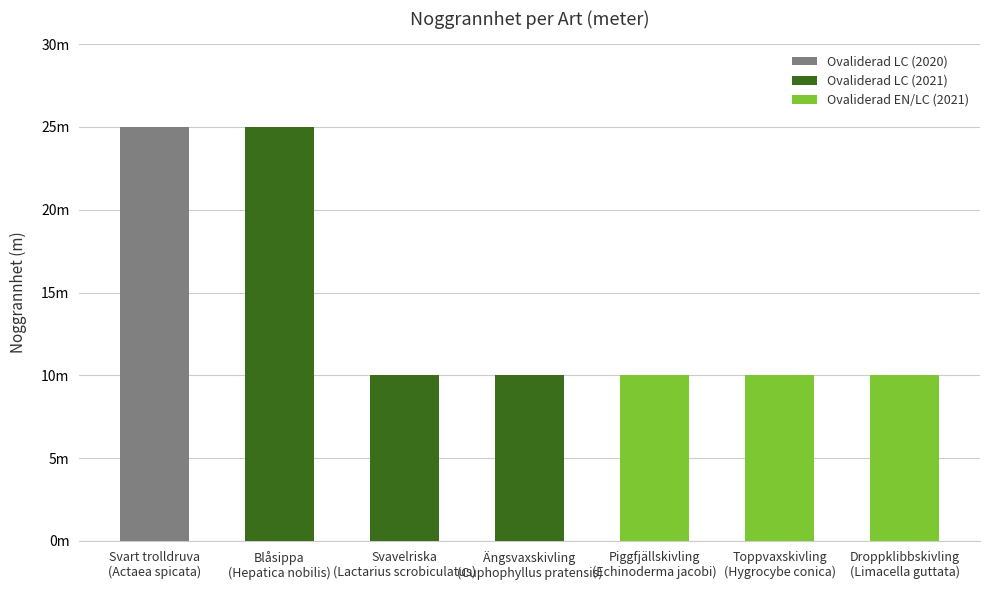

What is the greatest value displayed?

25